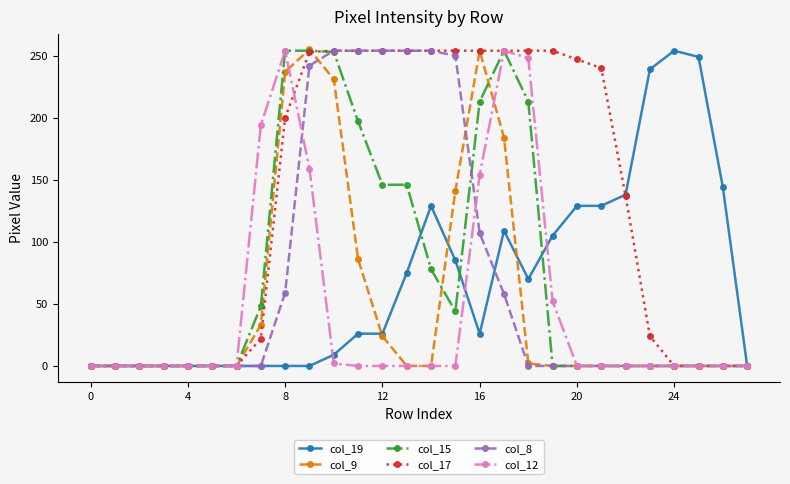

What is the maximum value shown in the chart?

255